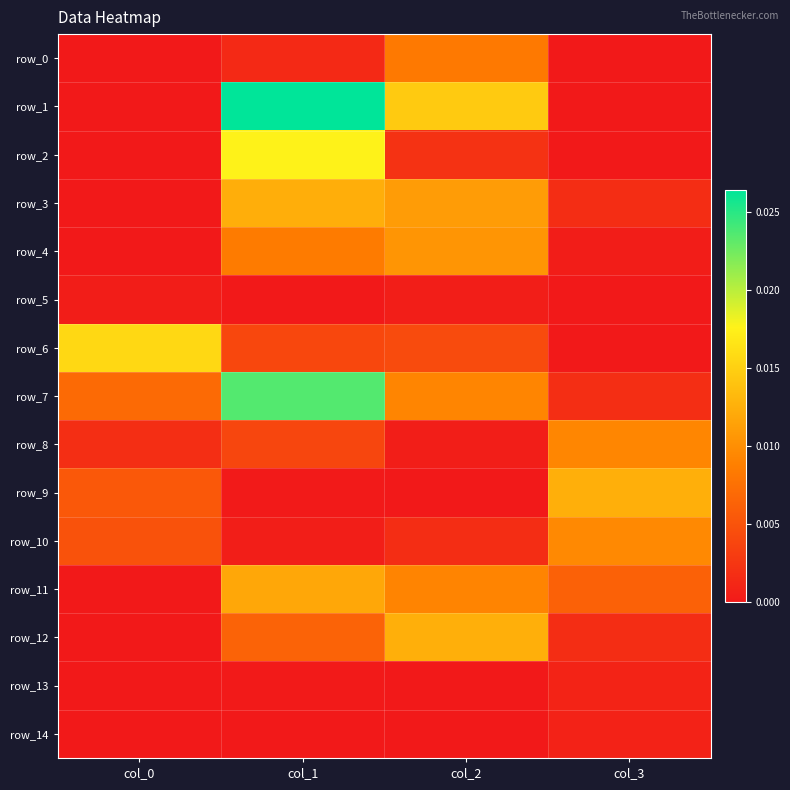

Is it true that row_6 equals 0.0 at col_1?

True